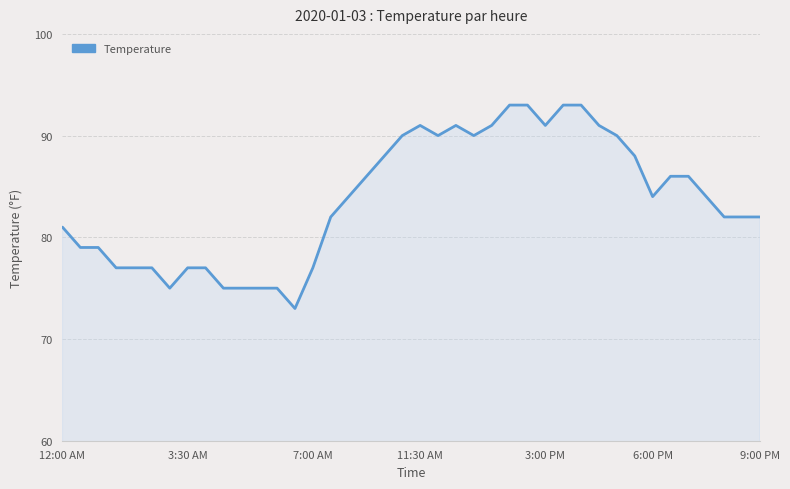

What is the maximum value shown in the chart?

93